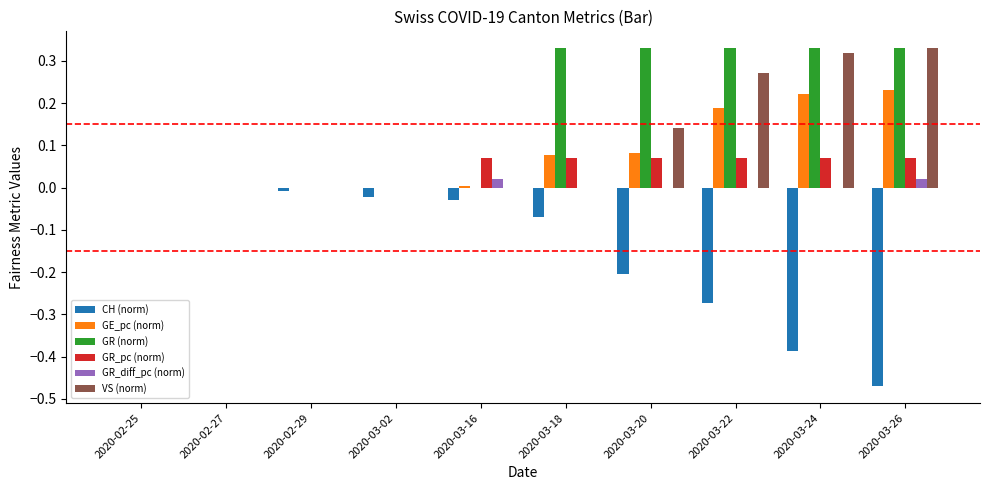

Which series has the largest total across all categories?

GR (norm)